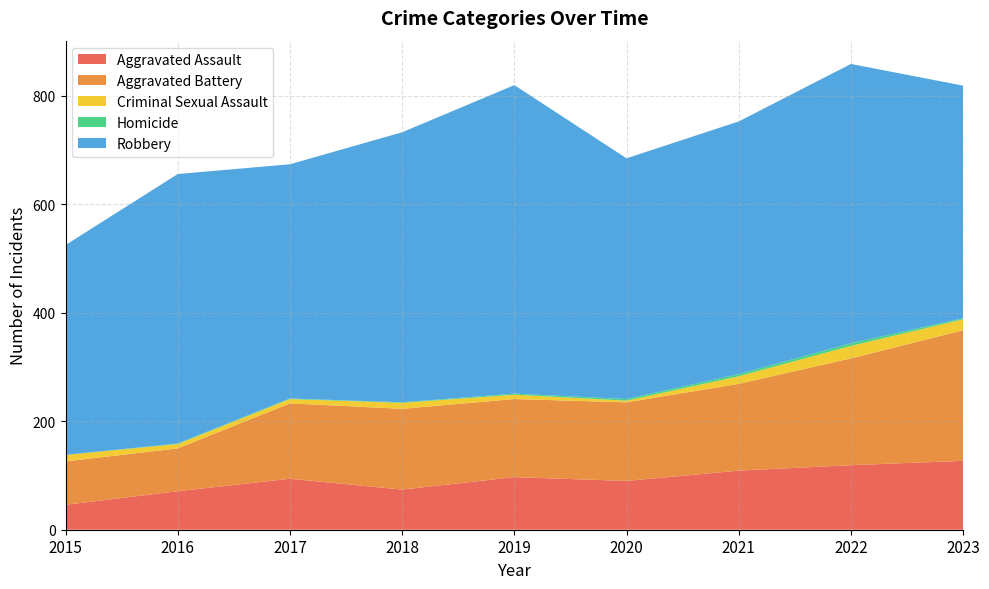

Reading left to right, what are all the values shown in this chart?

Aggravated Assault: 2015=46	2016=71	2017=94	2018=74	2019=97	2020=90	2021=109	2022=119	2023=127
Aggravated Battery: 2015=80	2016=79	2017=139	2018=149	2019=144	2020=145	2021=160	2022=197	2023=241
Criminal Sexual Assault: 2015=12	2016=8	2017=8	2018=11	2019=8	2020=3	2021=14	2022=23	2023=20
Homicide: 2015=0	2016=1	2017=1	2018=1	2019=2	2020=3	2021=4	2022=5	2023=2
Robbery: 2015=387	2016=497	2017=432	2018=498	2019=569	2020=444	2021=466	2022=515	2023=429